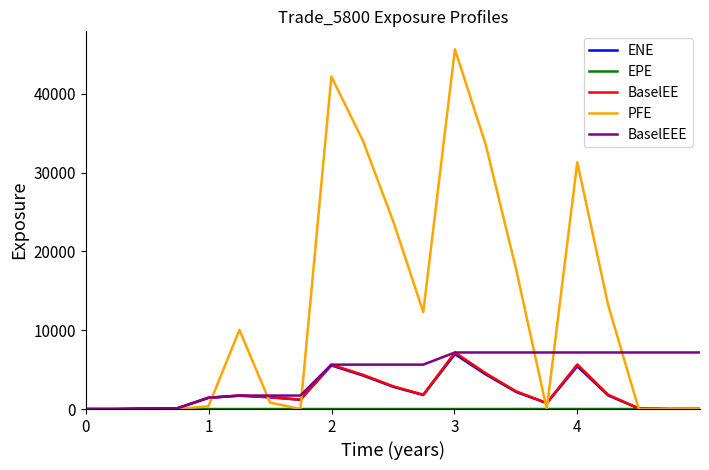

How many values in the BaselEEE series exceed 5632?

13